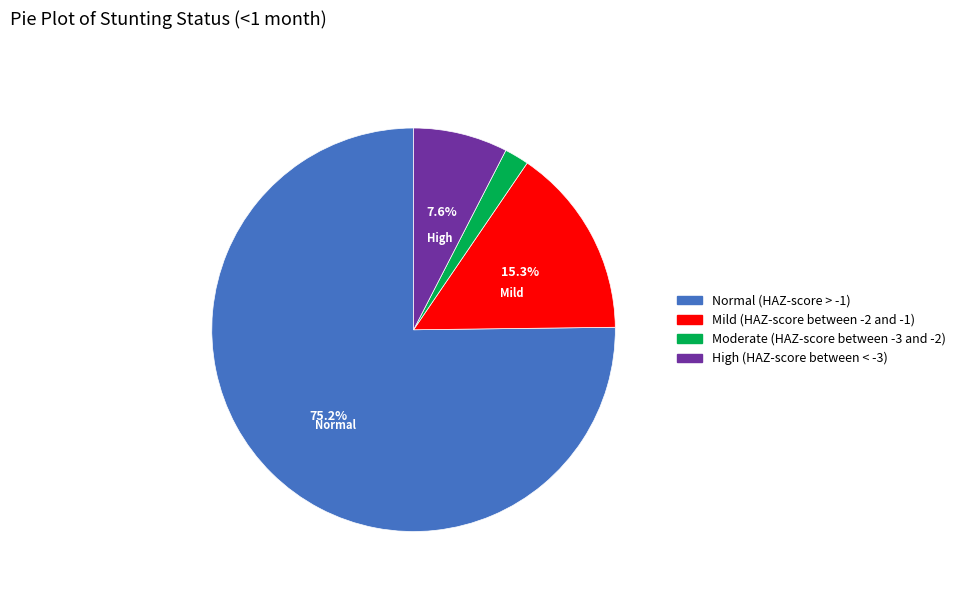

Does any single category account for the majority?

Yes